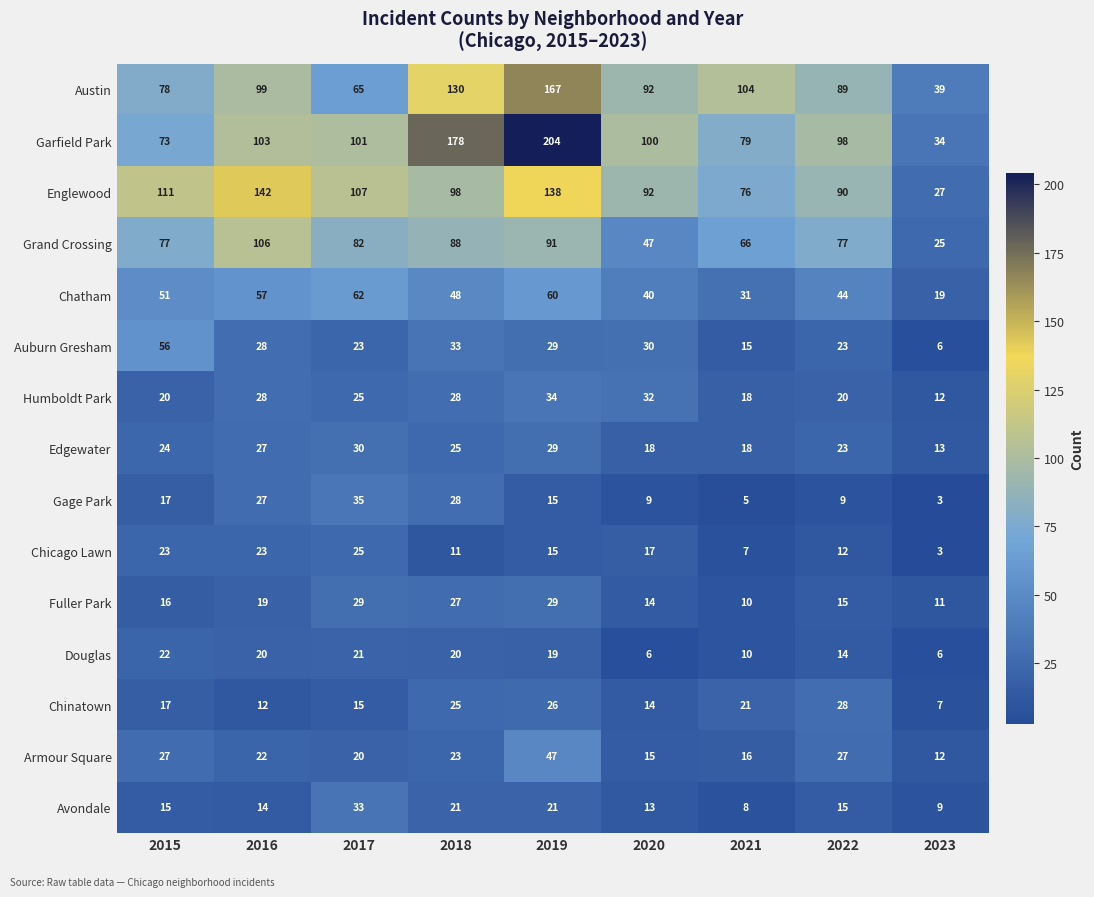

True or false: Douglas has a value of 10 at 2020.

False